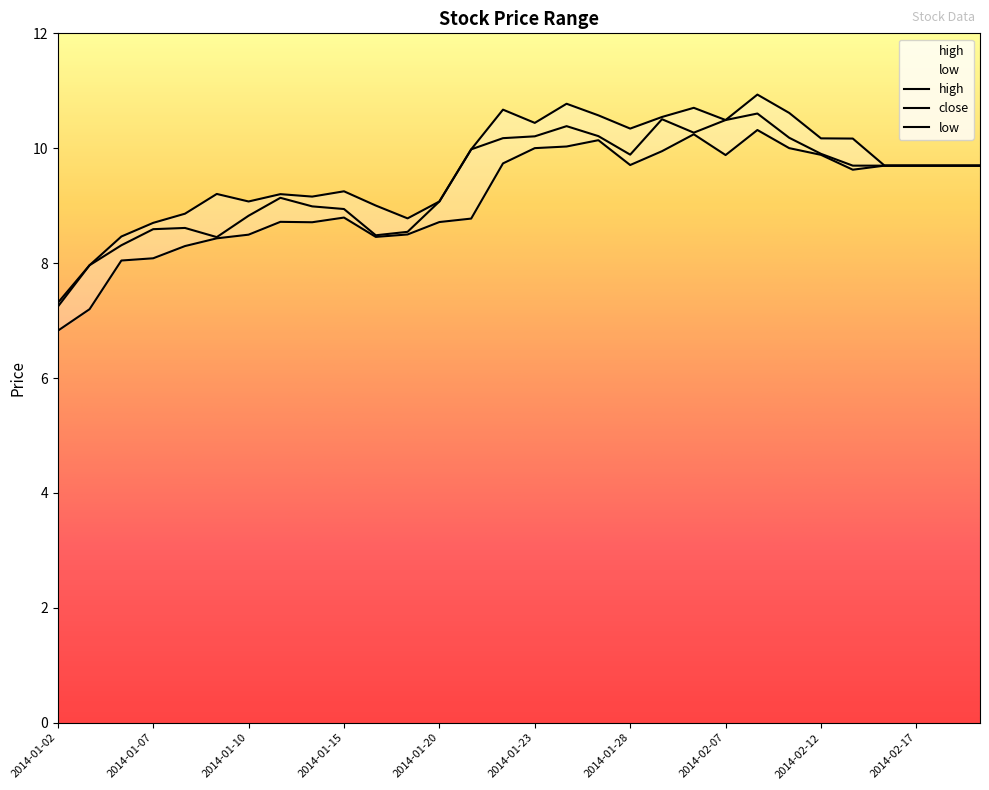

At which label is high closest to 9?

2014-01-16